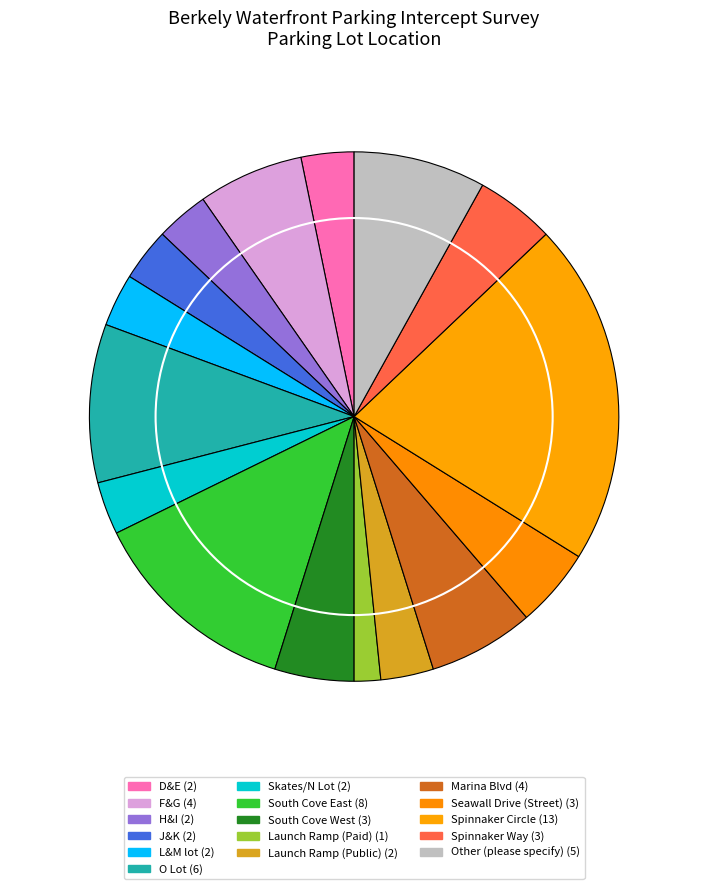

Which slice is the smallest?

Launch Ramp (Paid)